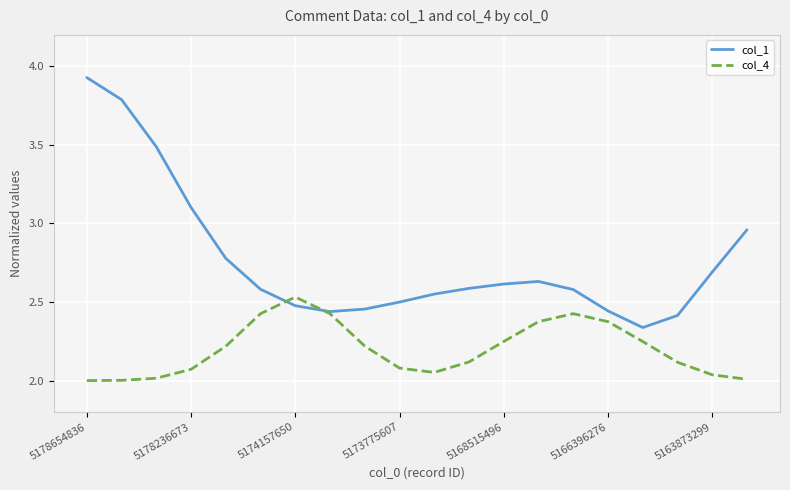

List the series in order of their peak value, highest first.

col_1, col_4